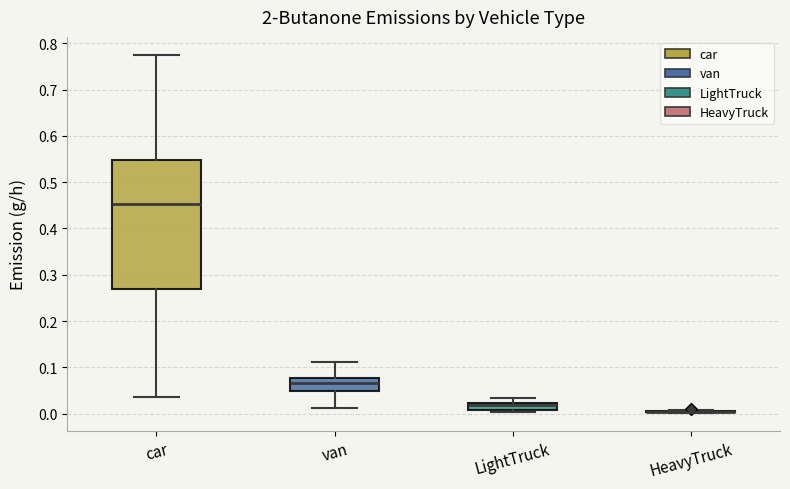

Where is the lower edge of the box for LightTruck on the y-axis? The values are not printed on the chart, so give them approximately, as read against the axis.

0.01